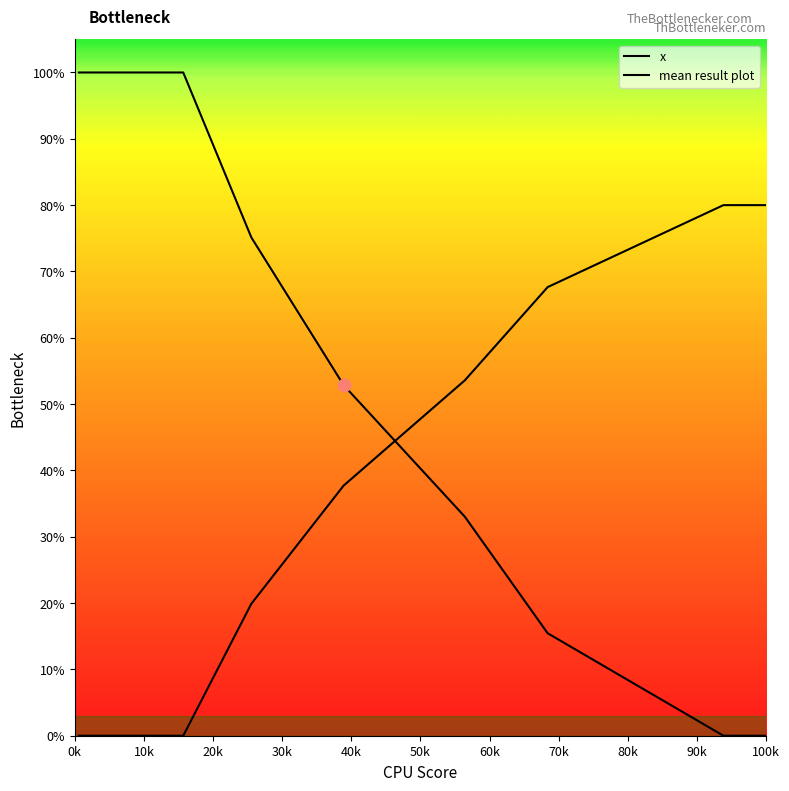

At which category is the sum across all series the highest?

0k